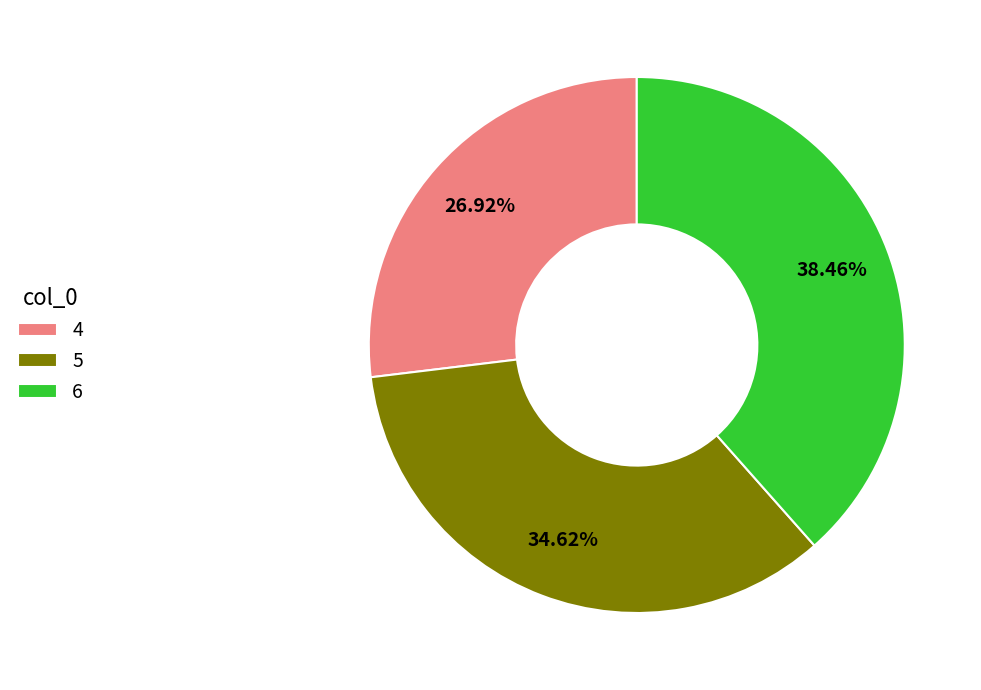

True or false: 4 accounts for 34% of the total.

False